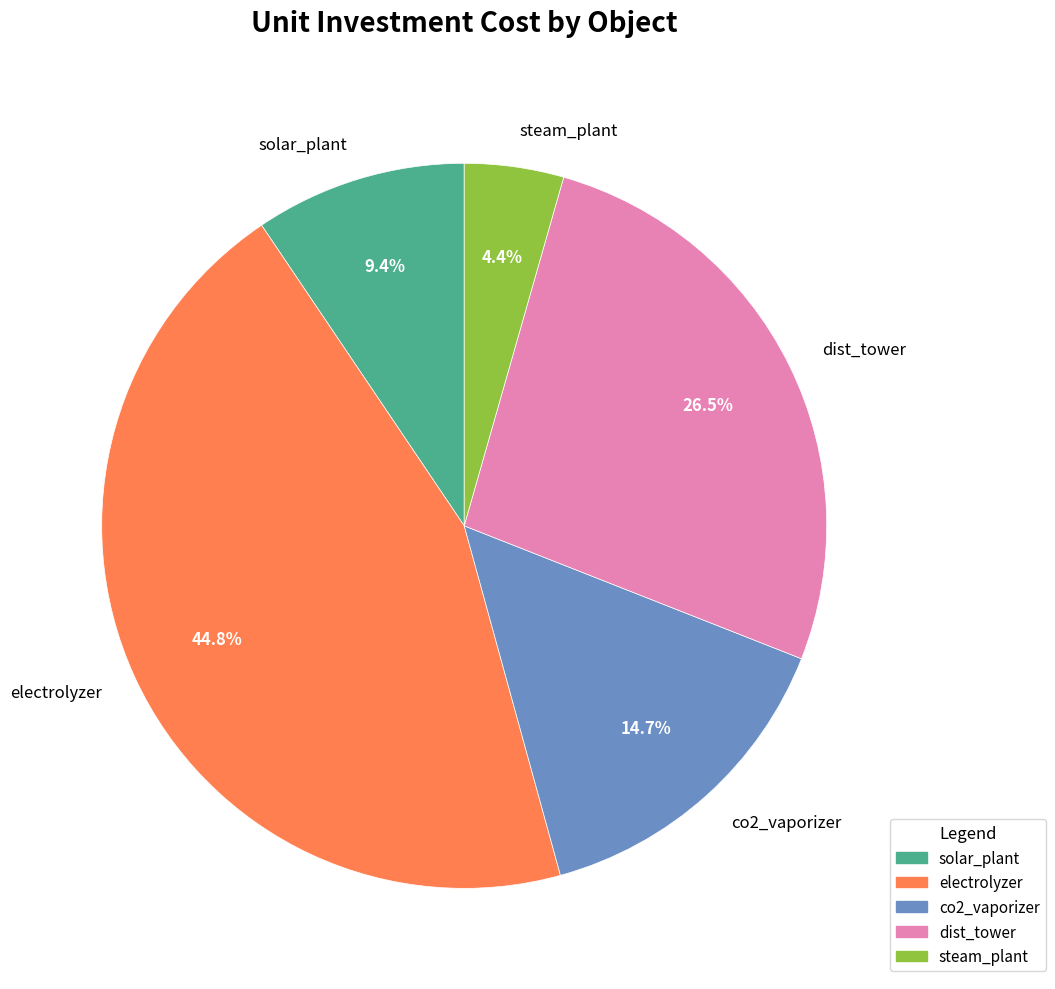

Between dist_tower and electrolyzer, which is larger?

electrolyzer